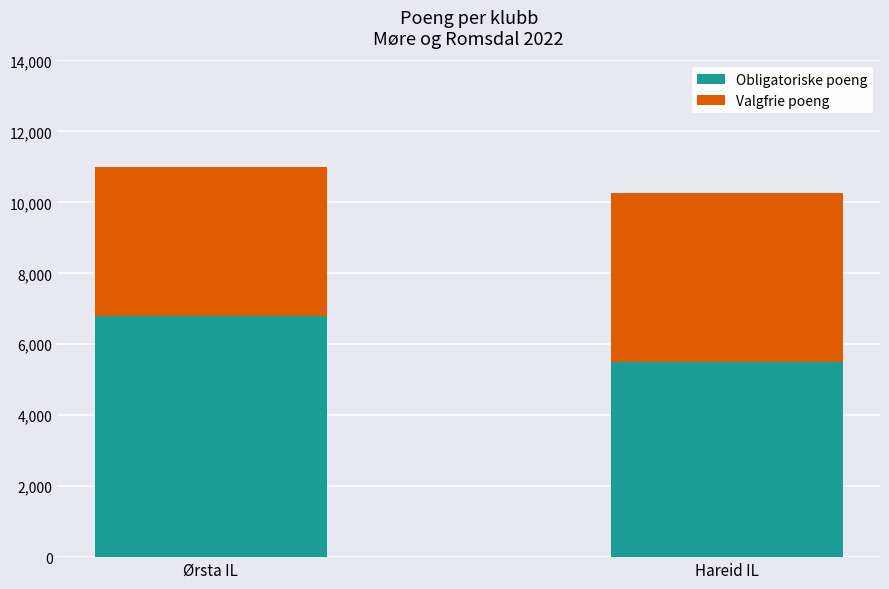

At which category is the sum across all series the highest?

Ørsta IL